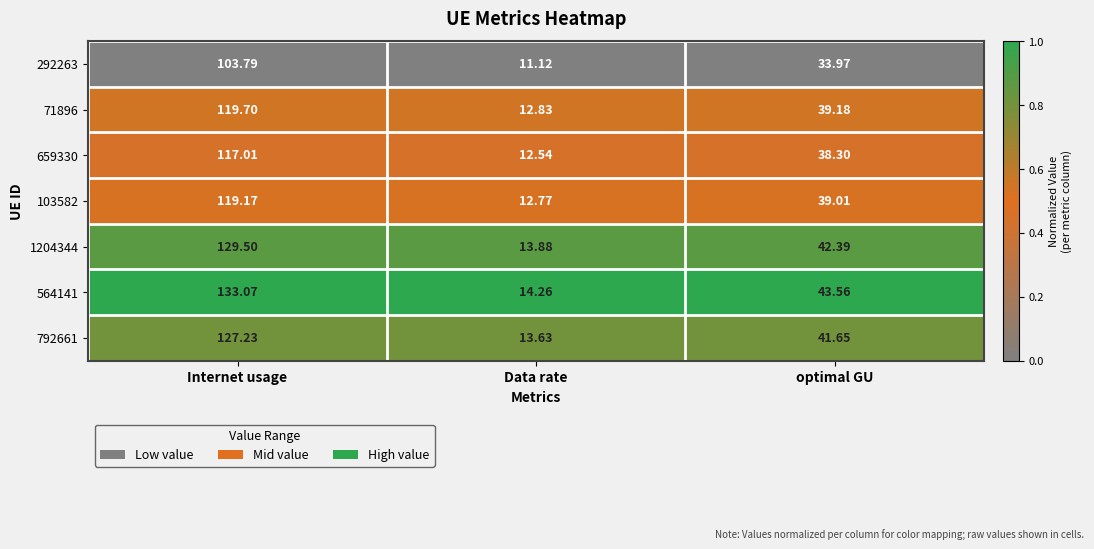

At which label does 659330 first exceed 38?

Internet usage